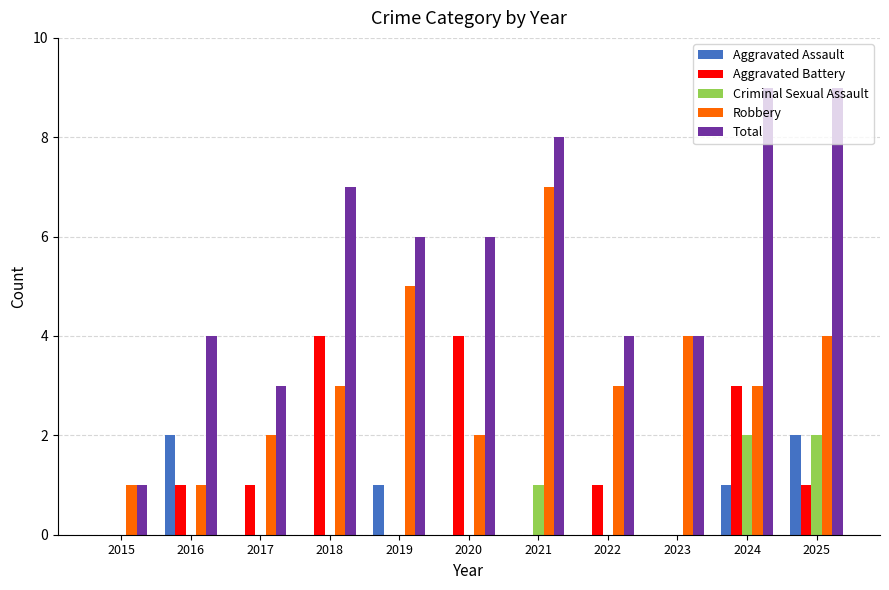

The Total series shows 3 at 2017. True or false?

True